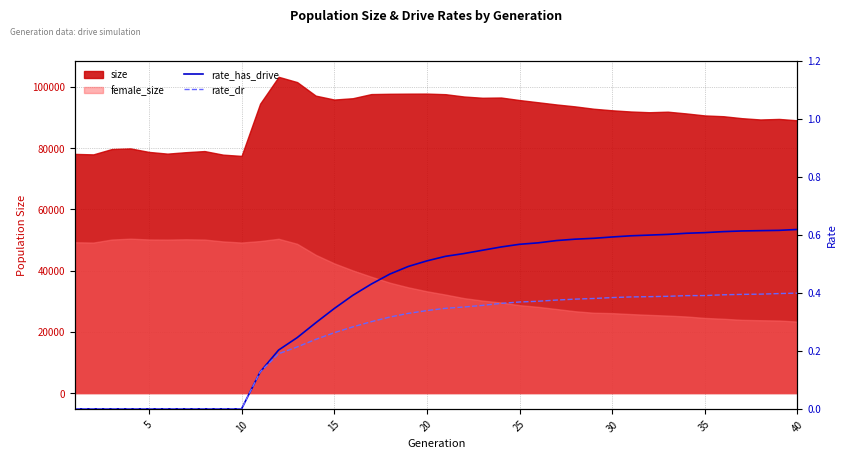

True or false: rate_has_drive and rate_dr intersect in this chart.

False